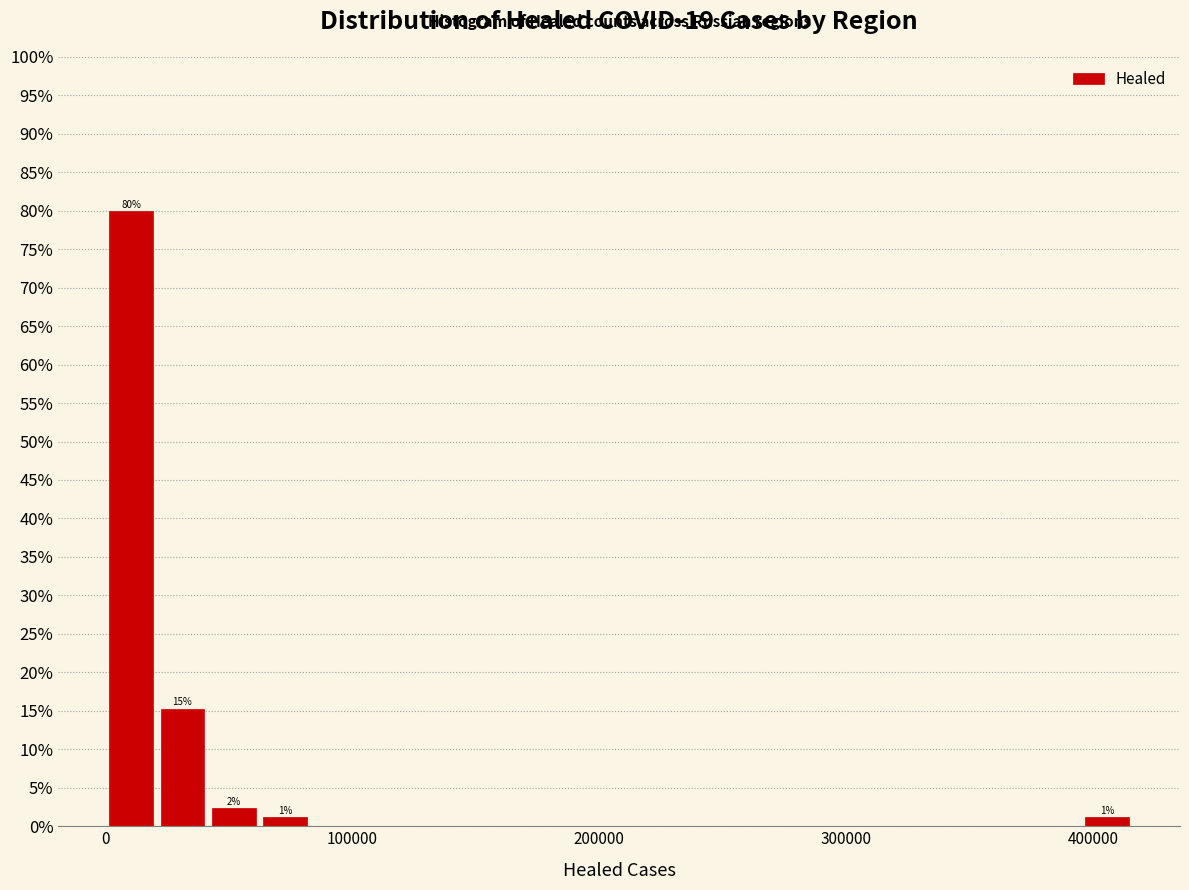

Around what value on the x-axis is the tallest bar? Give the approximate position of its centre, as read against the axis.

10000